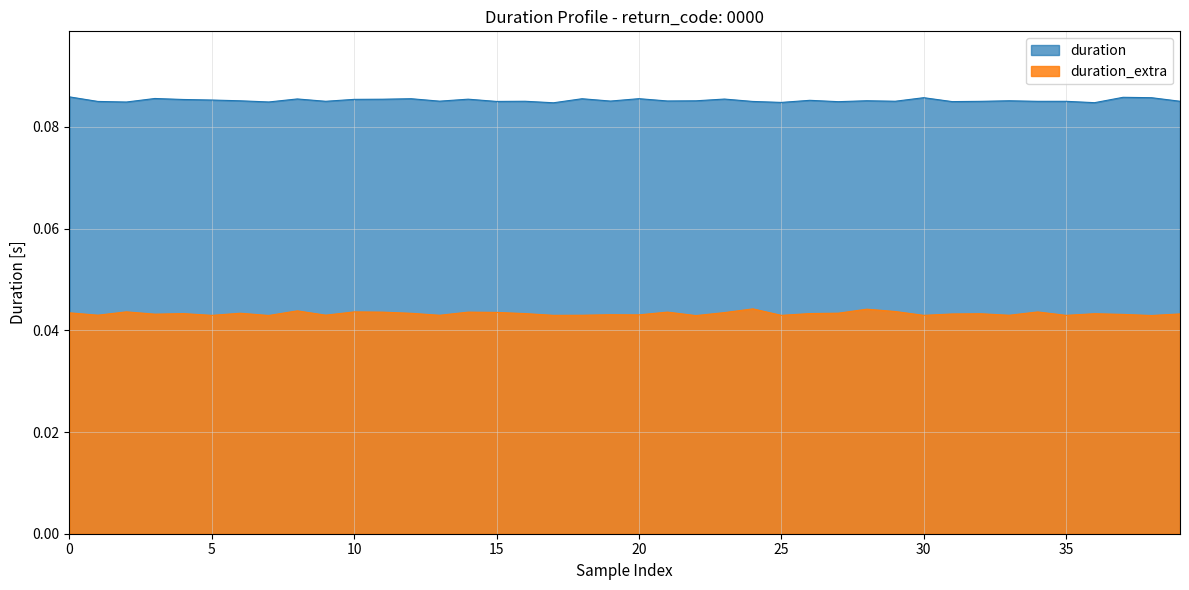

True or false: duration and duration_extra cross at least once.

False